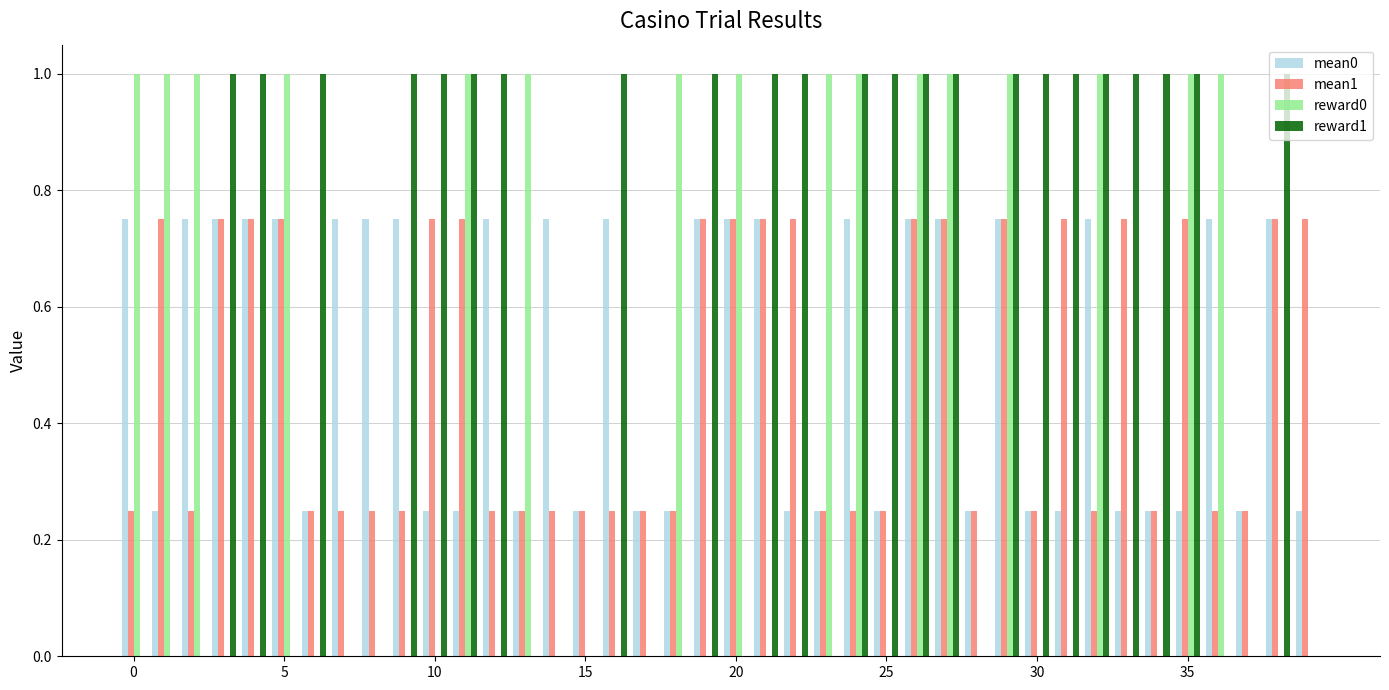

What is the highest value of the reward0 series?

1.0